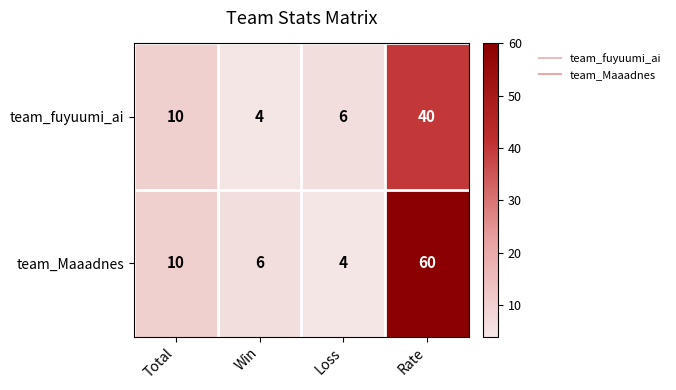

At how many categories does at least one series exceed 57?

1